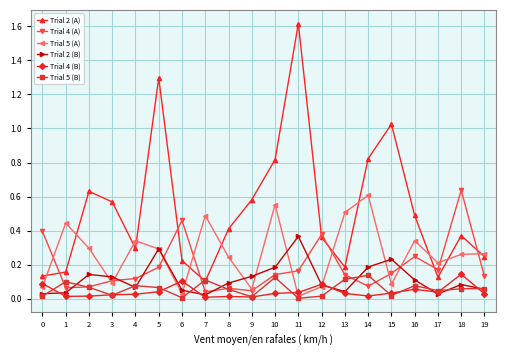

The Trial 5 (A) series shows 0.0 at 6. True or false?

True